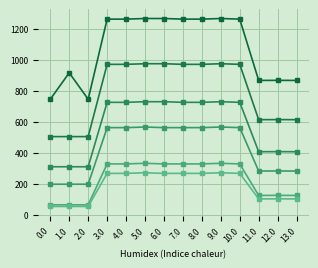

Count the number of data series in this chart.

6